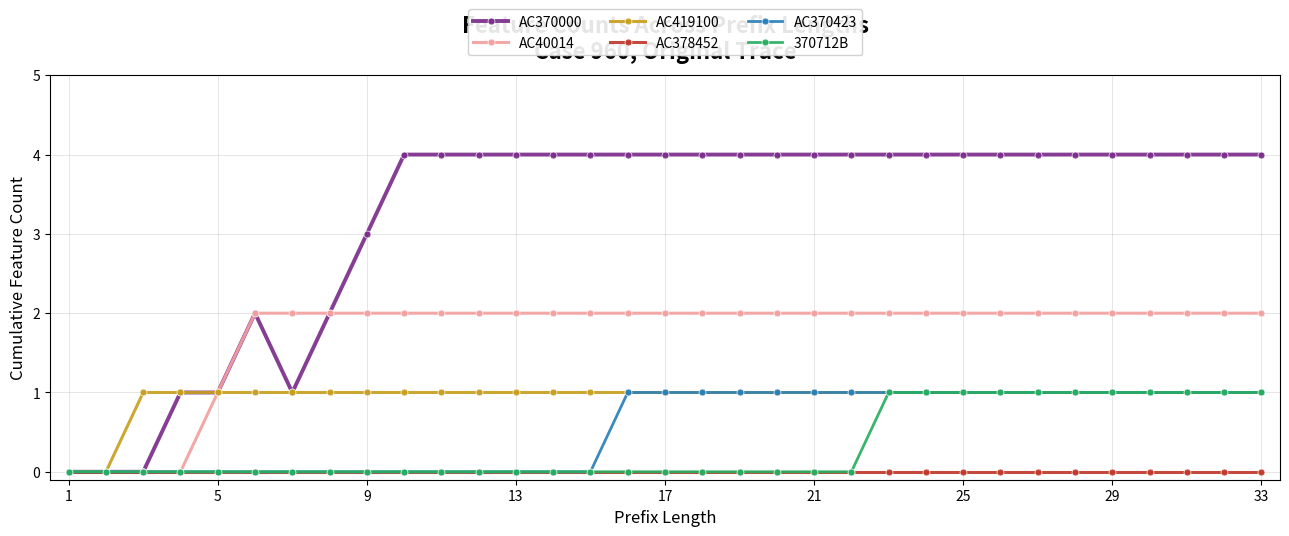

Which series has the largest range (max minus min)?

AC370000